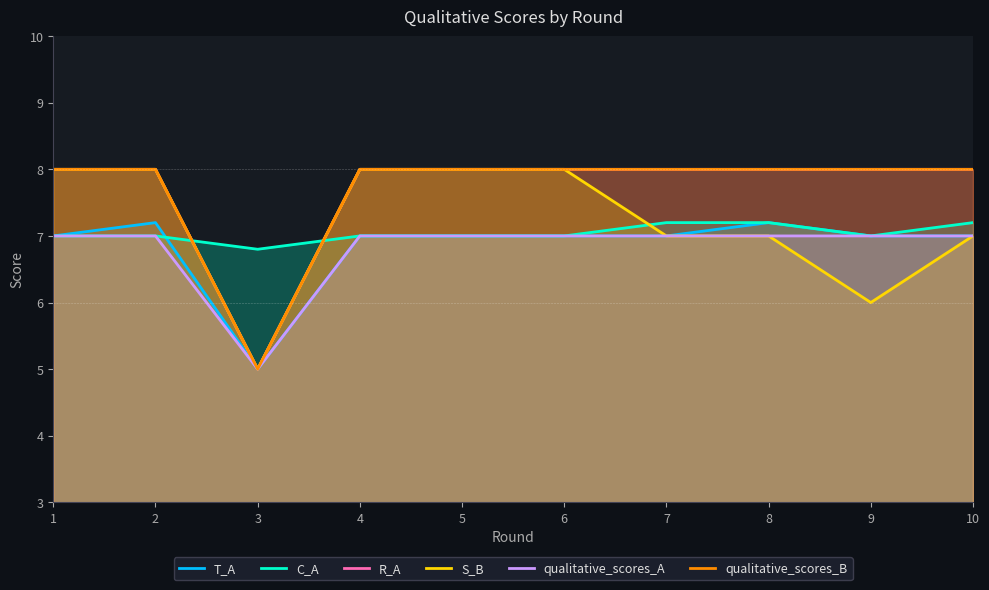

At which category is the sum across all series the highest?

2